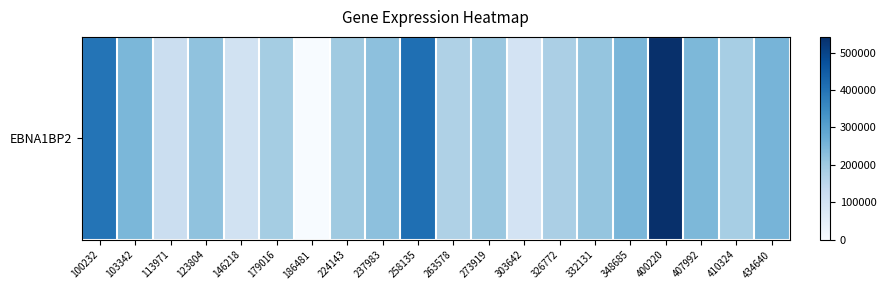

List the labels in order of value, smallest first.

186481, 303642, 146218, 113971, 263578, 326772, 410324, 179016, 224143, 273919, 332131, 123804, 237983, 407992, 103342, 348685, 434640, 100232, 258135, 400220